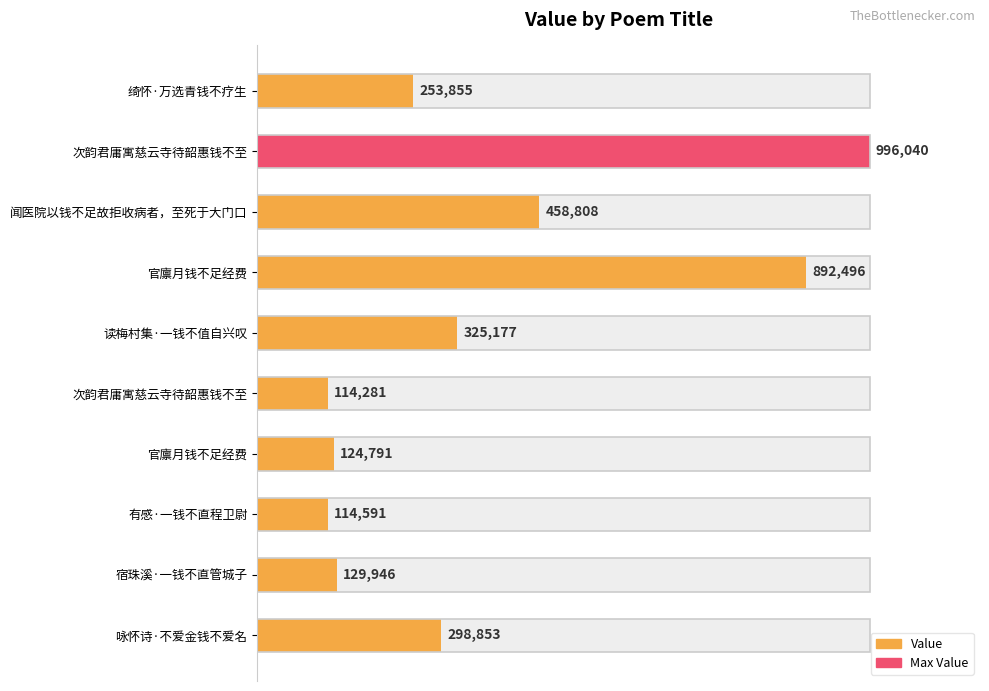

How many categories are shown in the chart?

10